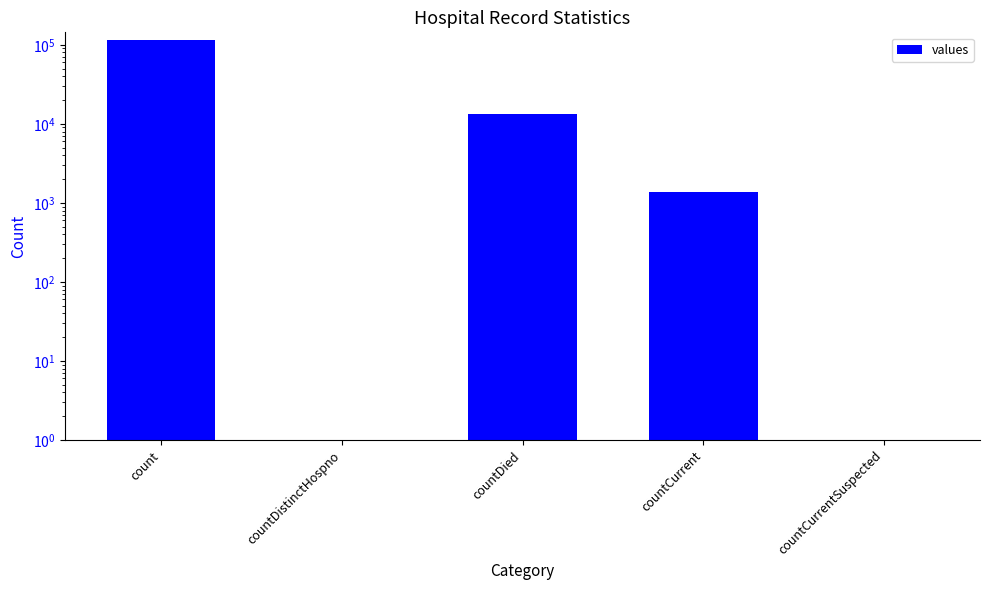

What is the label of the 2nd bar from the left?

countDistinctHospno